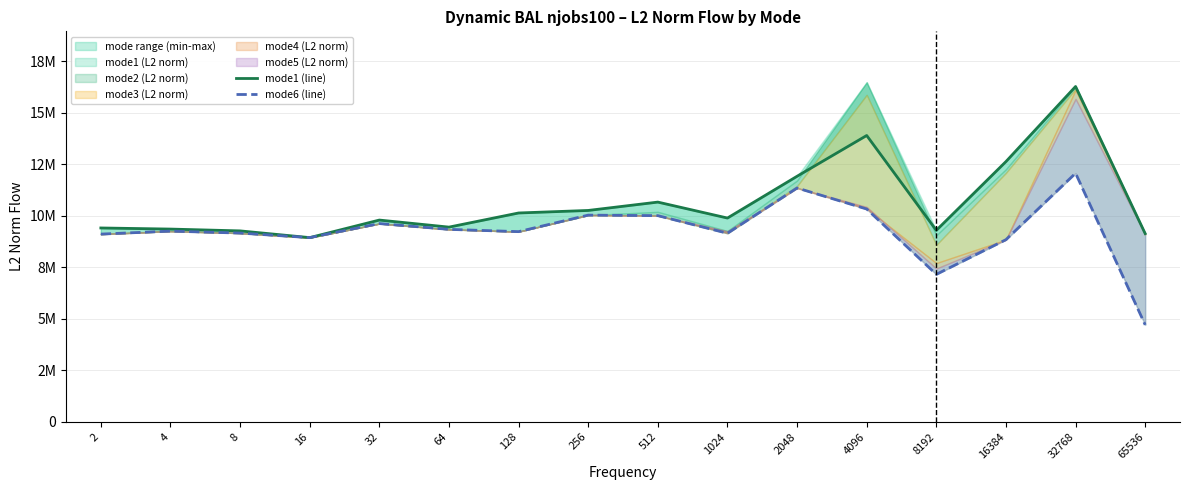

At which category does the chart reach its peak across all series?

32768